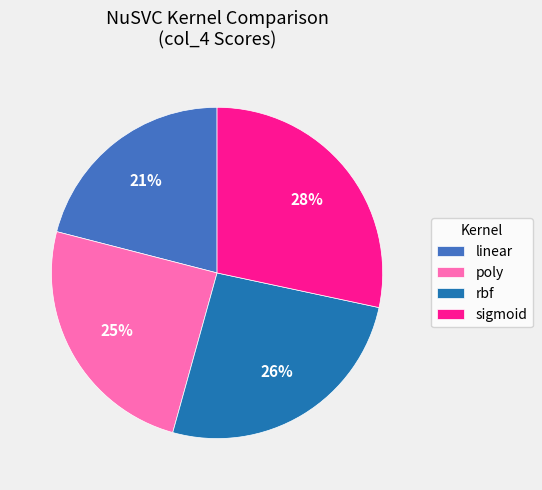

Is the sum of poly and linear greater than half?

No